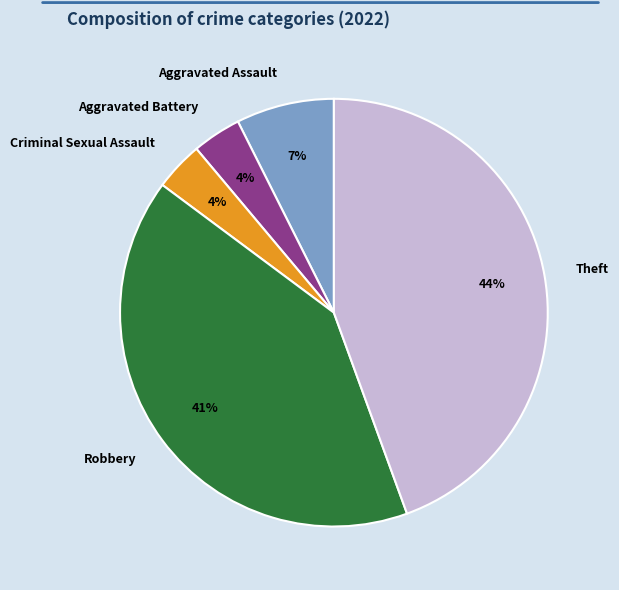

Which has a higher value, Aggravated Assault or Theft?

Theft